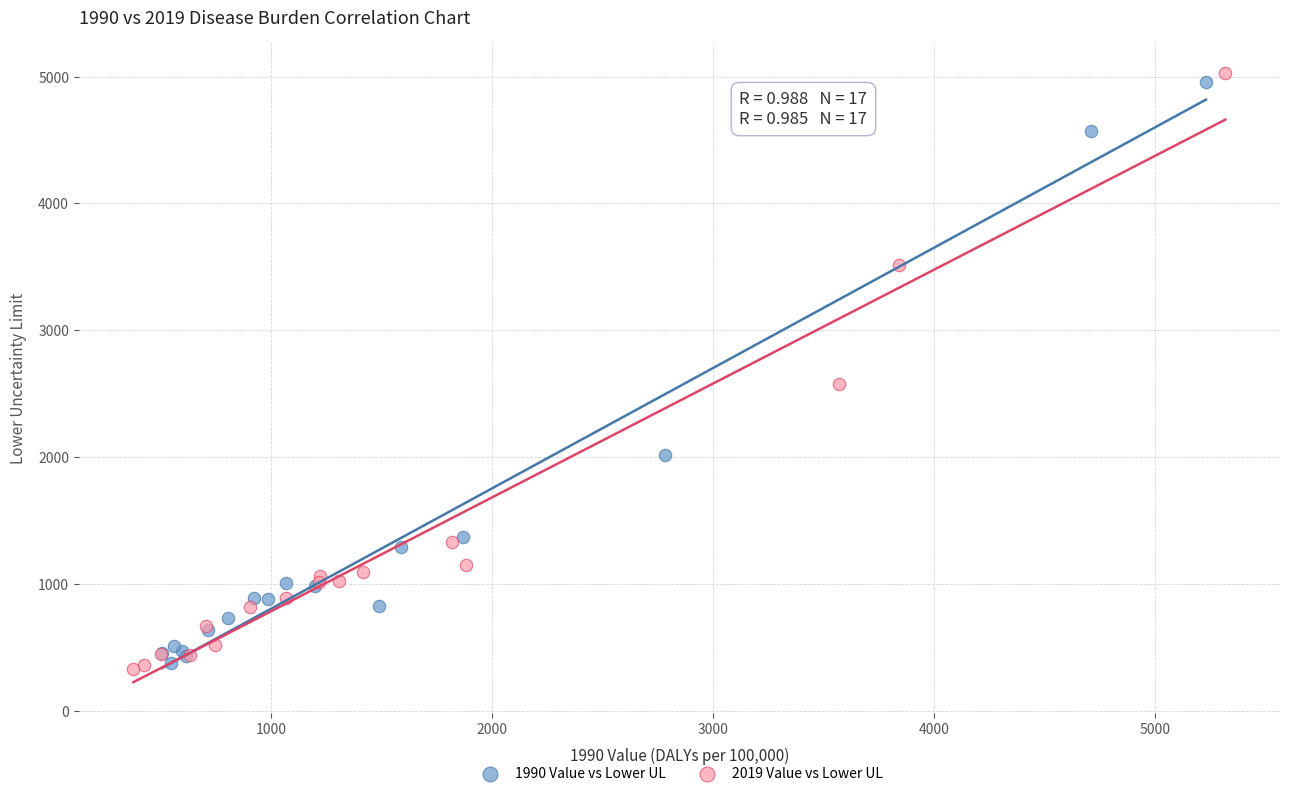

Which series has the widest spread of Y values?

2019 Value vs Lower UL